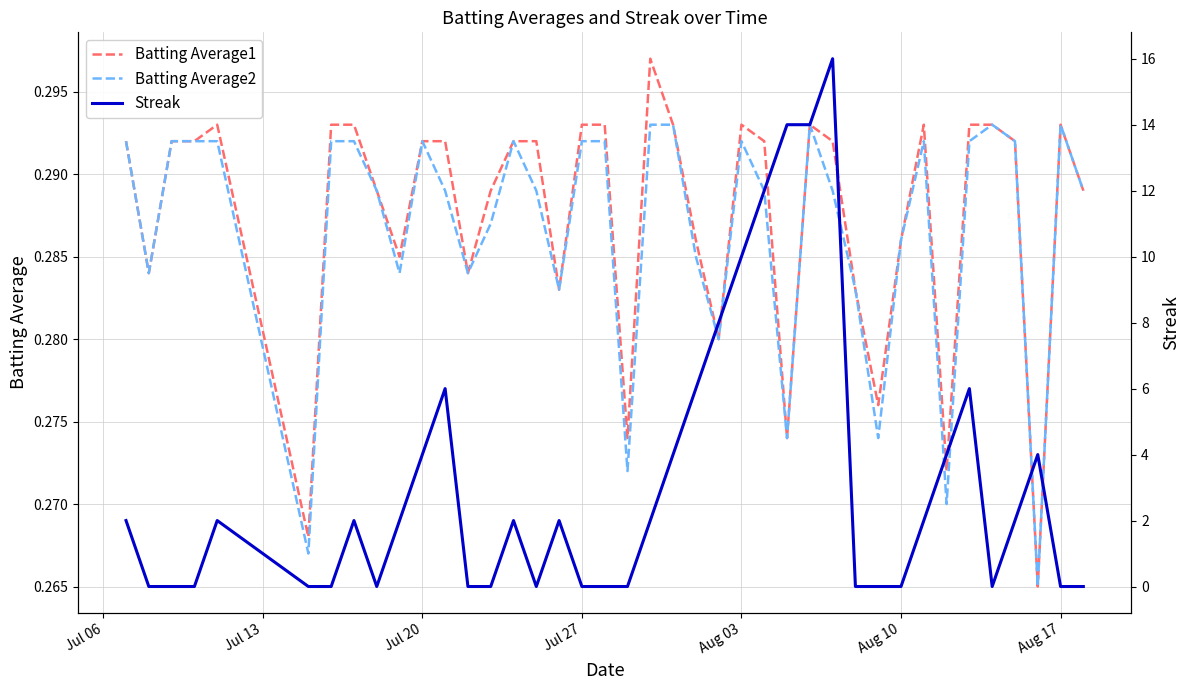

In Streak, how many points are higher than both neighbors (excluding endpoints)?

8